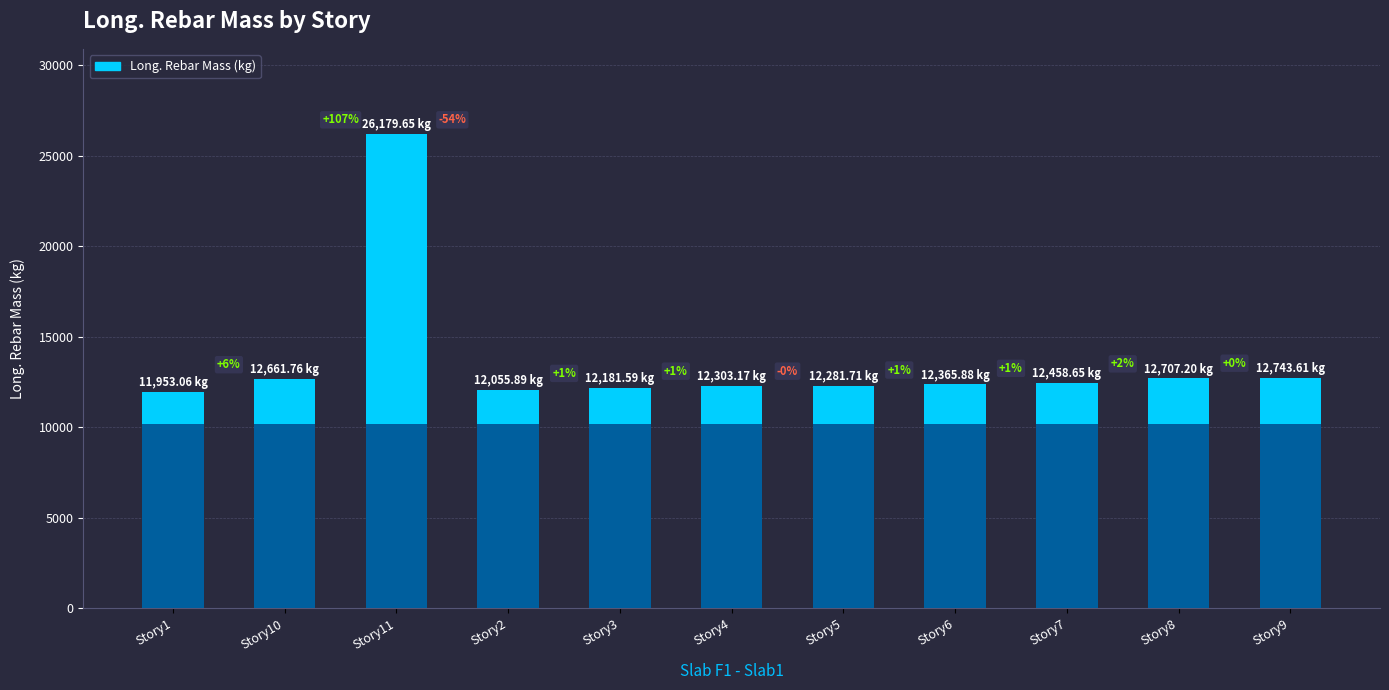

True or false: the data shows 1249.2 at Story5.

False